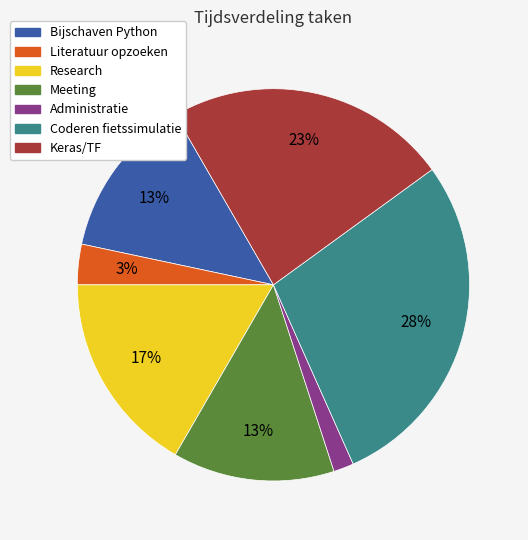

Does any single category account for the majority?

No